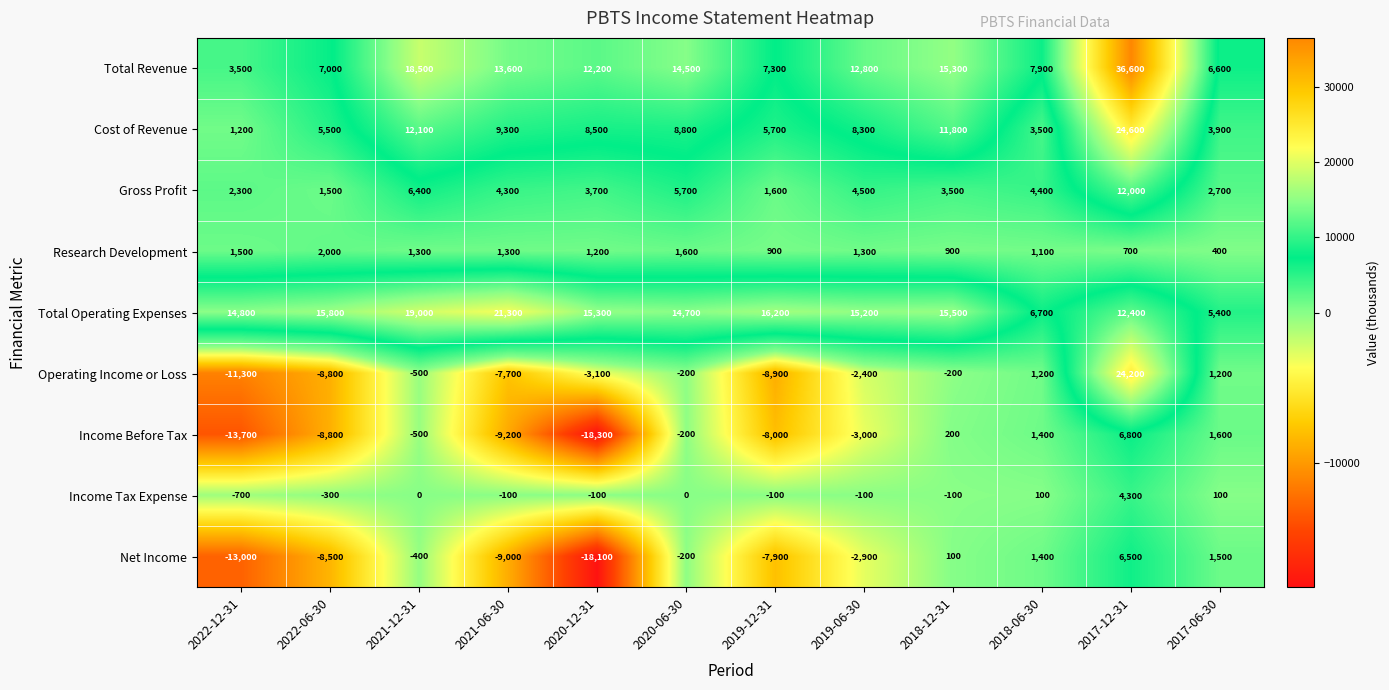

Which series changed the most between 2022-12-31 and 2020-12-31?

Total Revenue